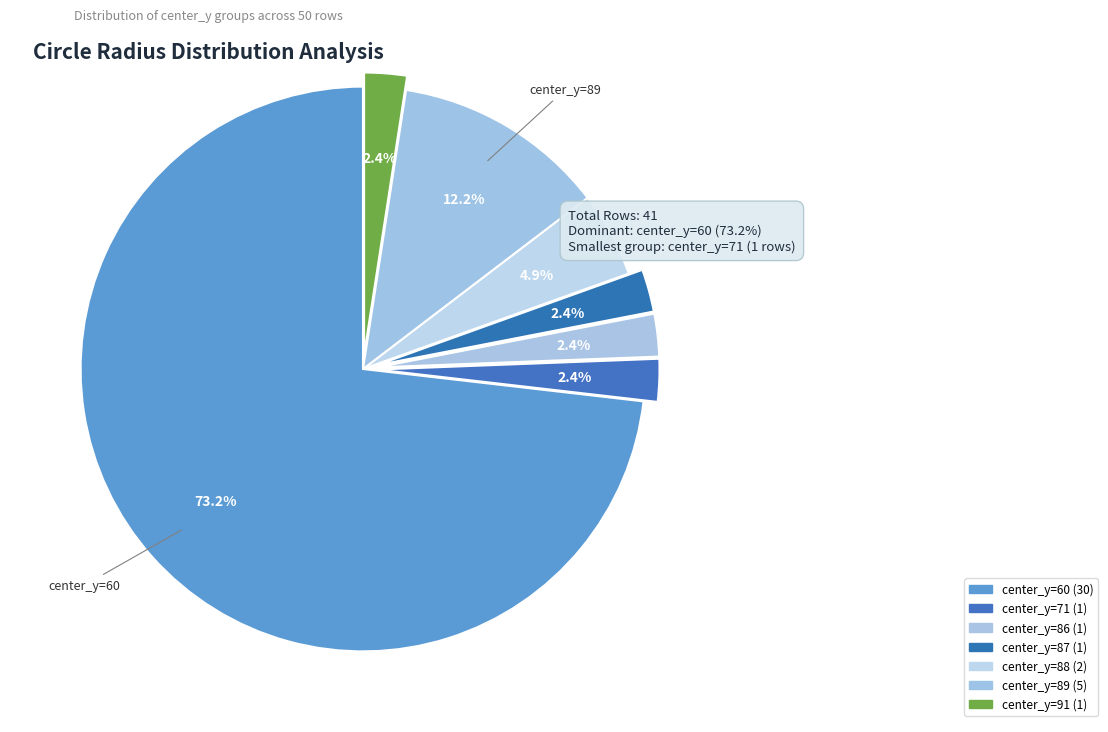

Count the number of slices in the pie.

7